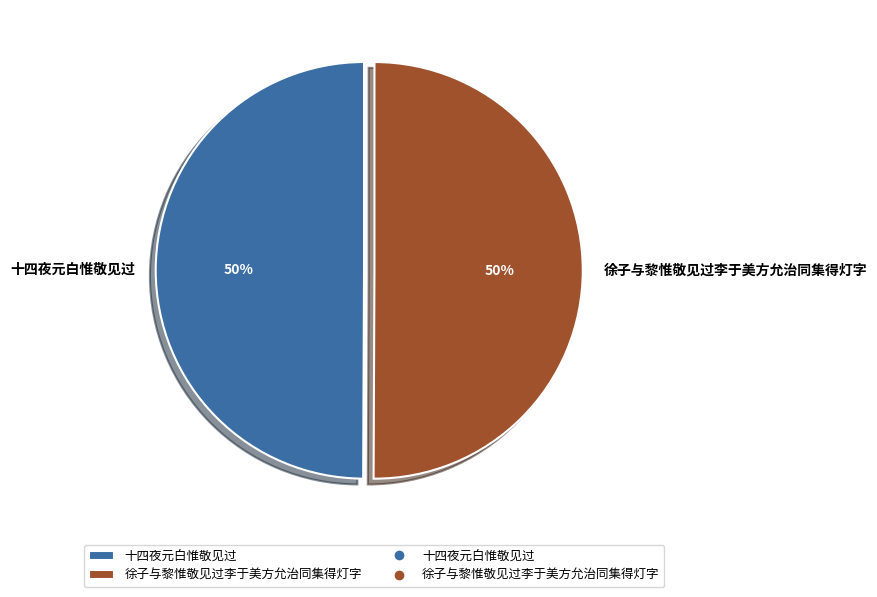

To the nearest percent, what is the average slice percentage?

50%